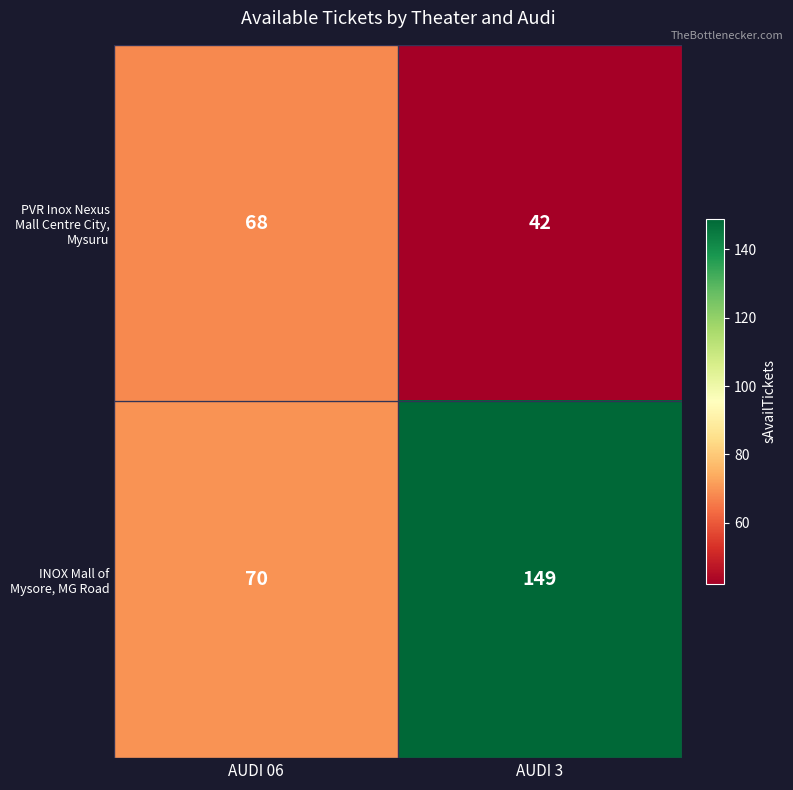

How many categories are shown in the chart?

2